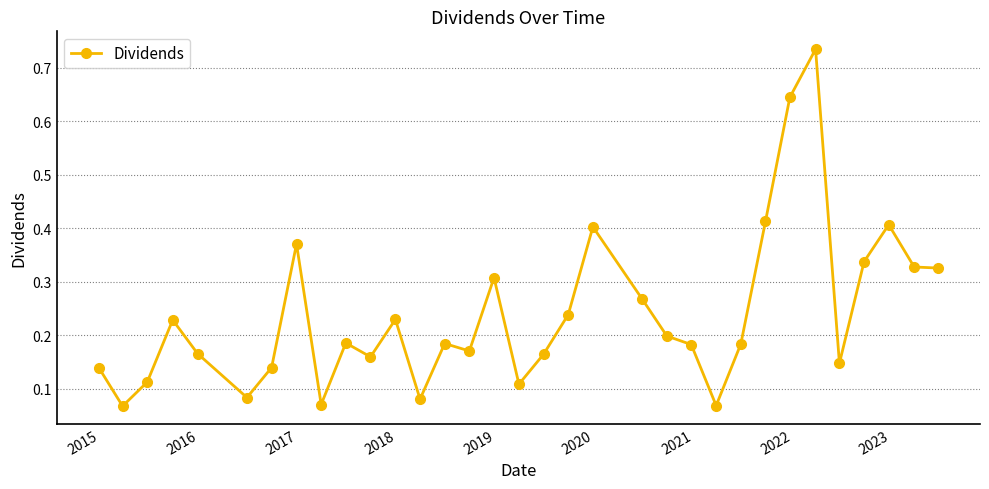

How many values are between 0 and 1?

33